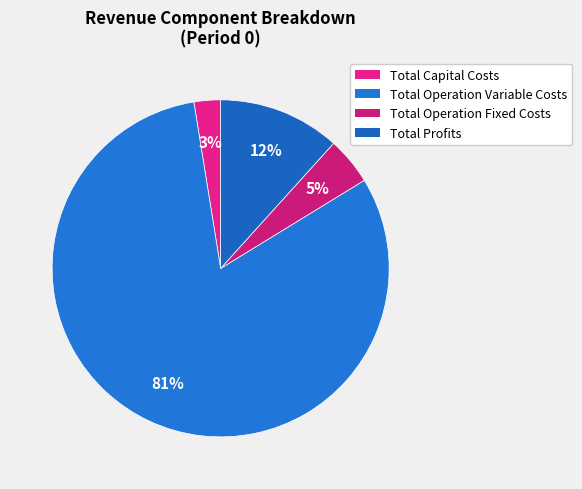

How many segments does this pie chart have?

4